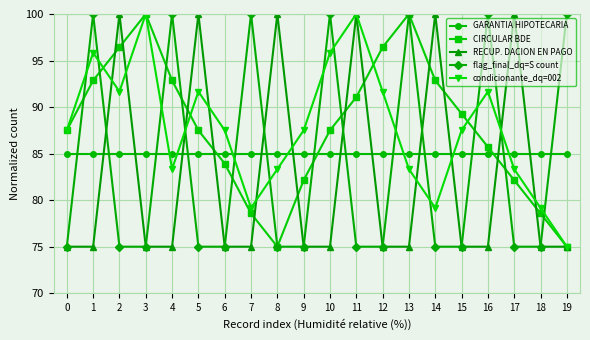

Rank the series at 2 from lowest to highest value.

flag_final_dq=S count, GARANTIA HIPOTECARIA, condicionante_dq=002, CIRCULAR BDE, RECUP. DACION EN PAGO